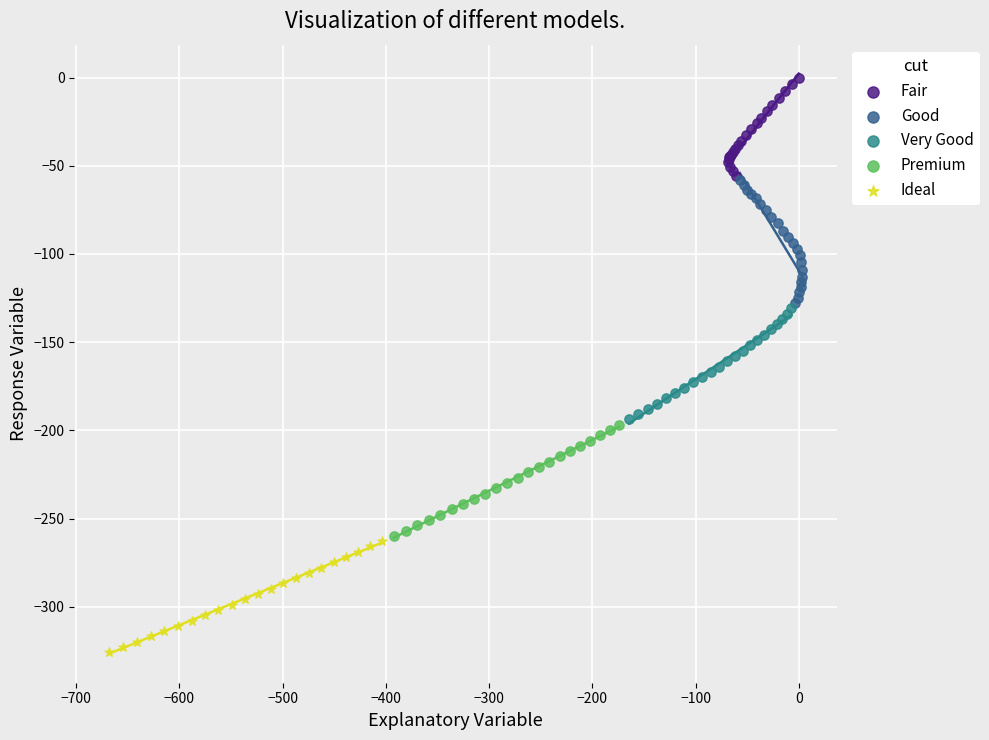

Which series reaches the maximum Y coordinate?

Fair